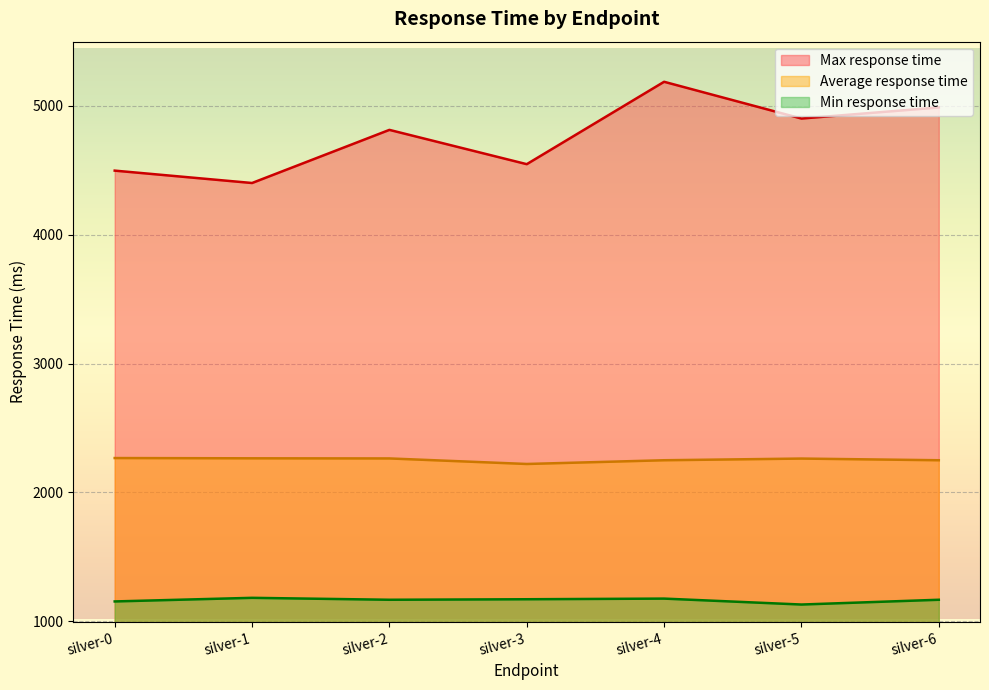

True or false: Max response time and Average response time intersect in this chart.

False